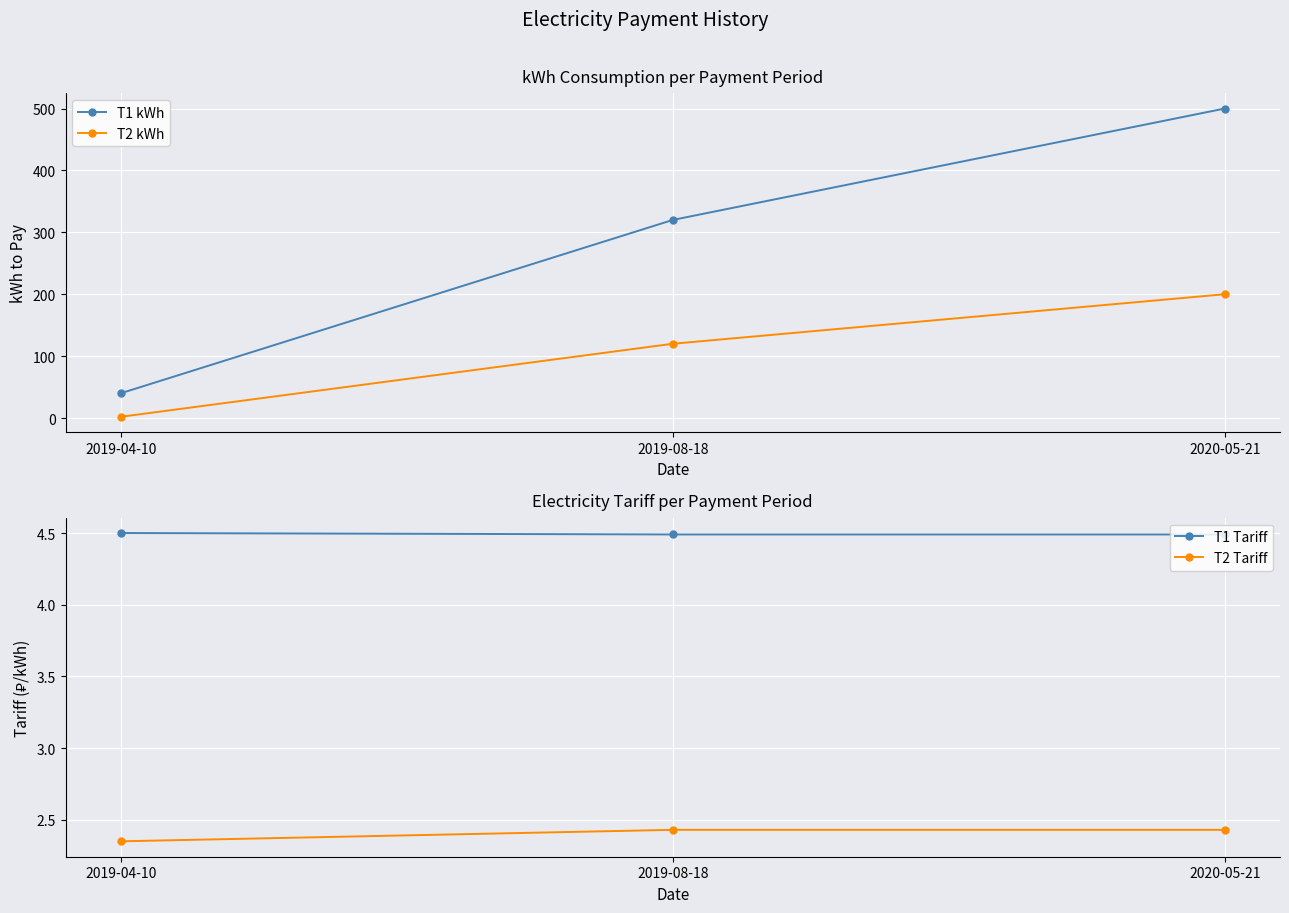

Reading left to right, what are all the values shown in this chart?

T1 kWh: 40.0	320.0	500.0
T2 kWh: 2.0	120.0	200.0
T1 Tariff: 4.5	4.5	4.5
T2 Tariff: 2.4	2.4	2.4